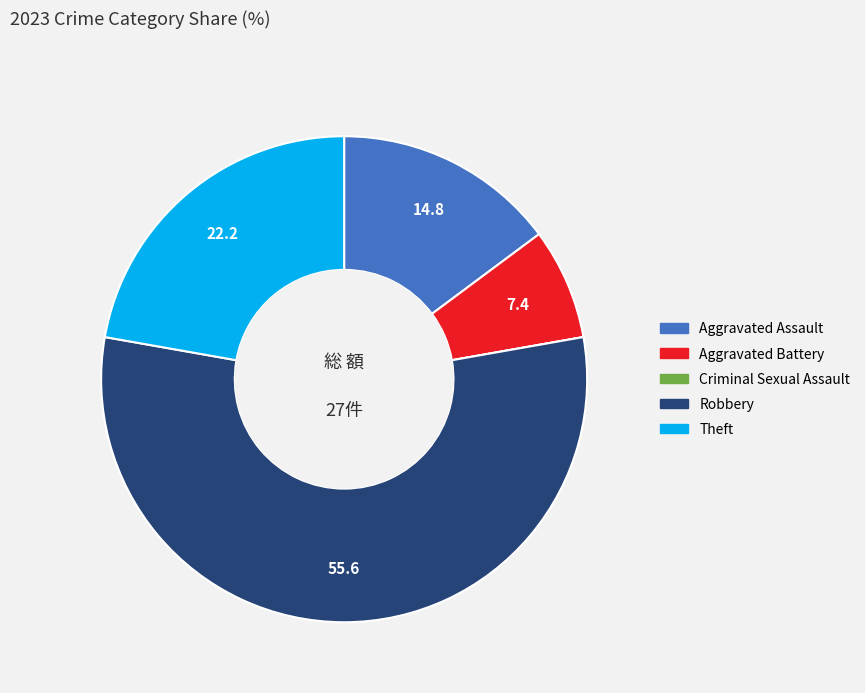

Between Aggravated Battery and Robbery, which is larger?

Robbery